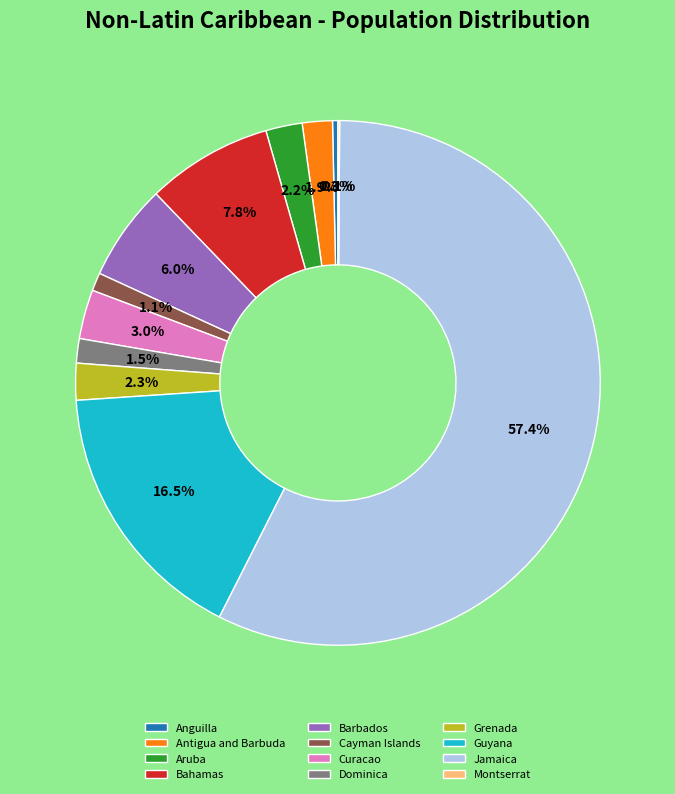

What is the majority slice?

Jamaica